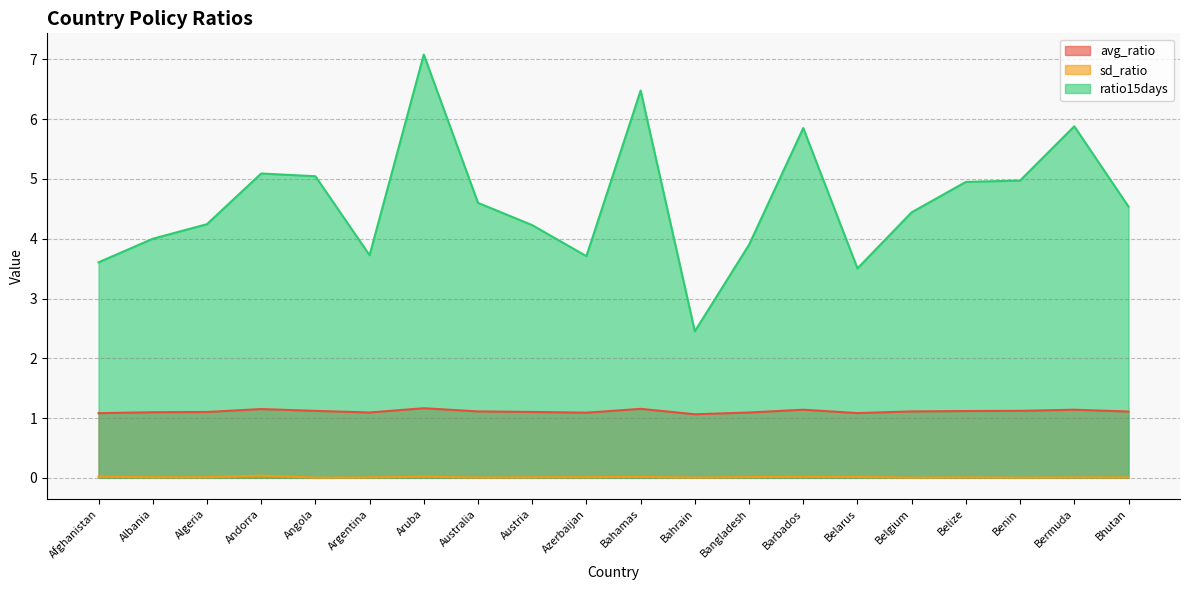

How many series are shown in this chart?

3